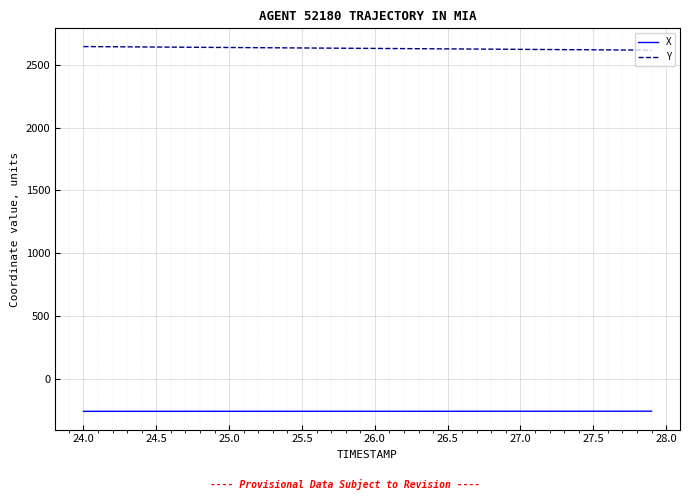

Rank the series by their maximum value, from lowest to highest.

X, Y